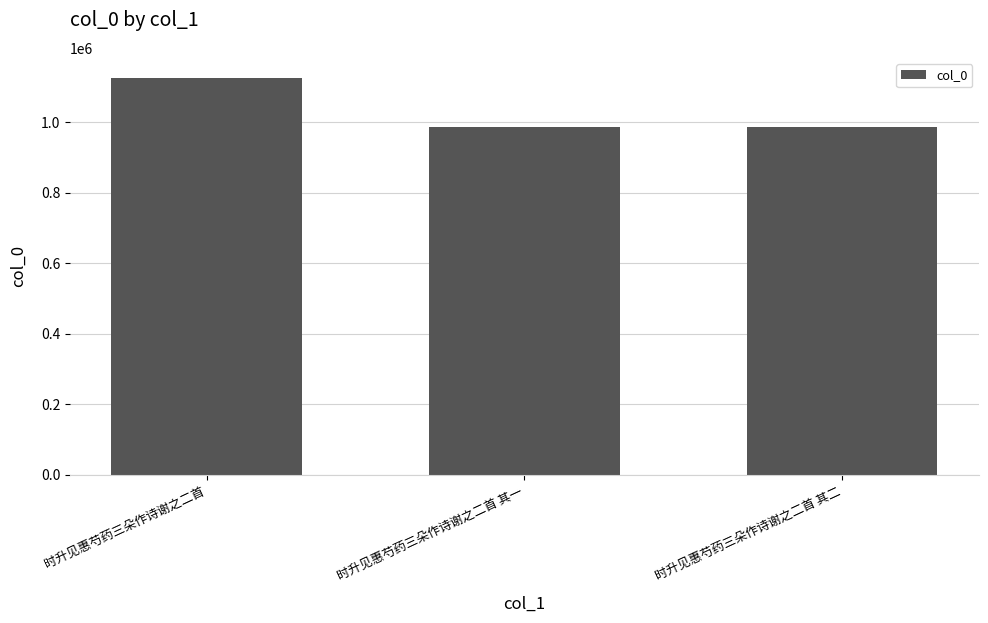

What is the difference between the maximum and minimum values?

141109